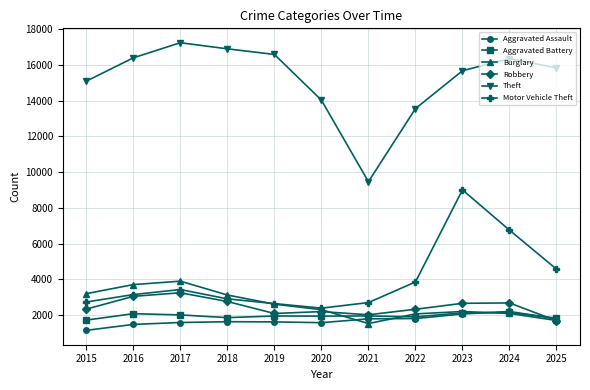

Does the chart have visible grid lines?

Yes